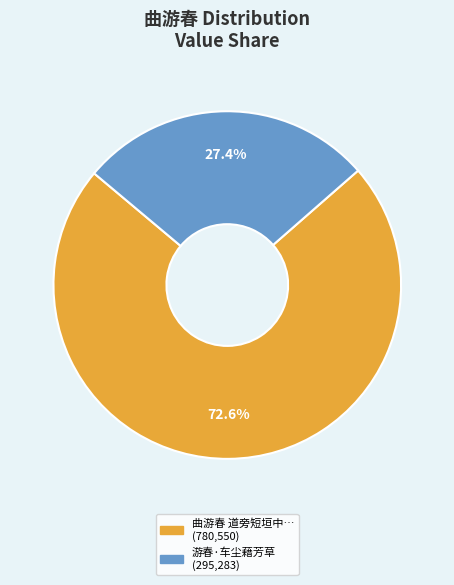

Is there a majority slice in this chart?

Yes